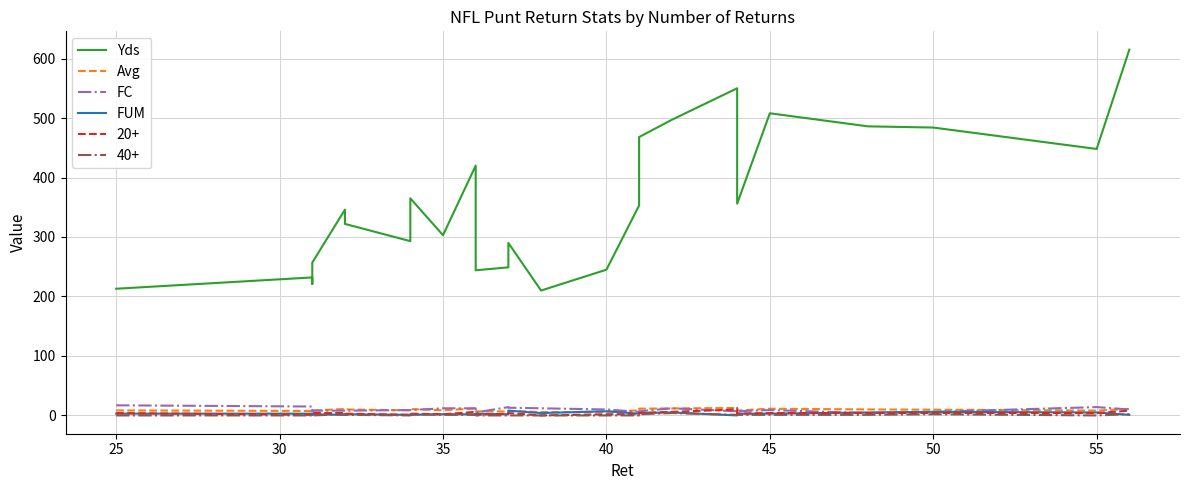

How many values in the FUM series exceed 3?

9